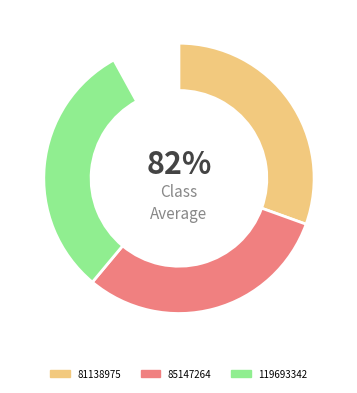

How many slices are in this pie chart?

3